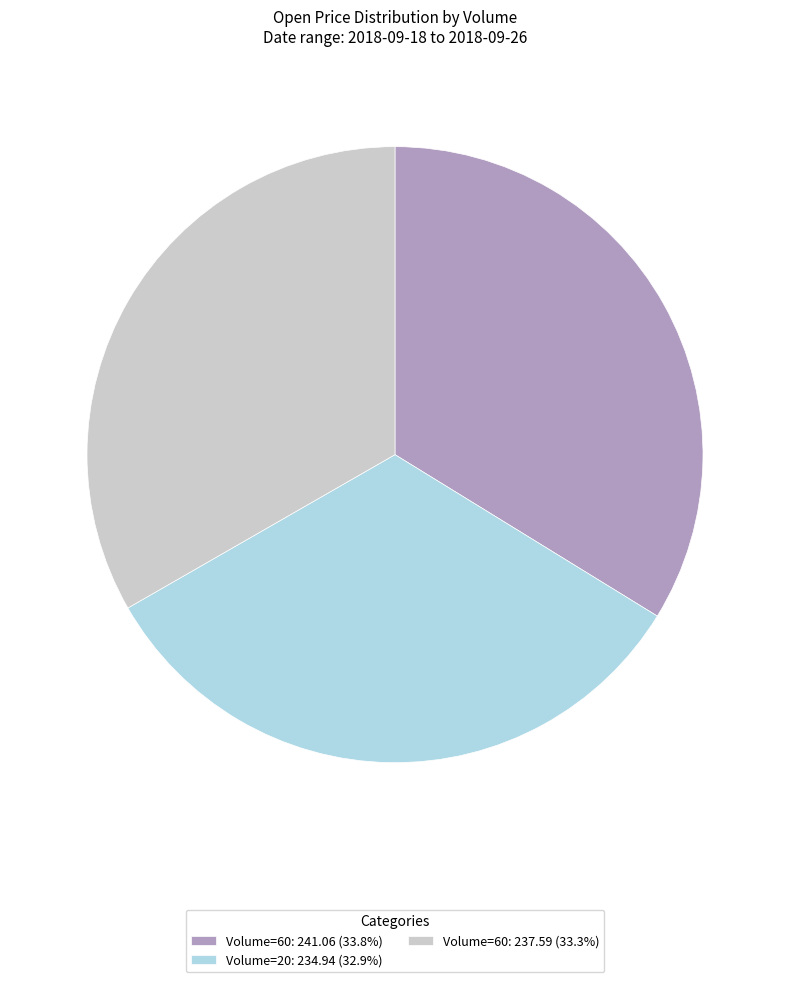

Is Volume=20: 234.94 (32.9%) the majority of the pie?

No